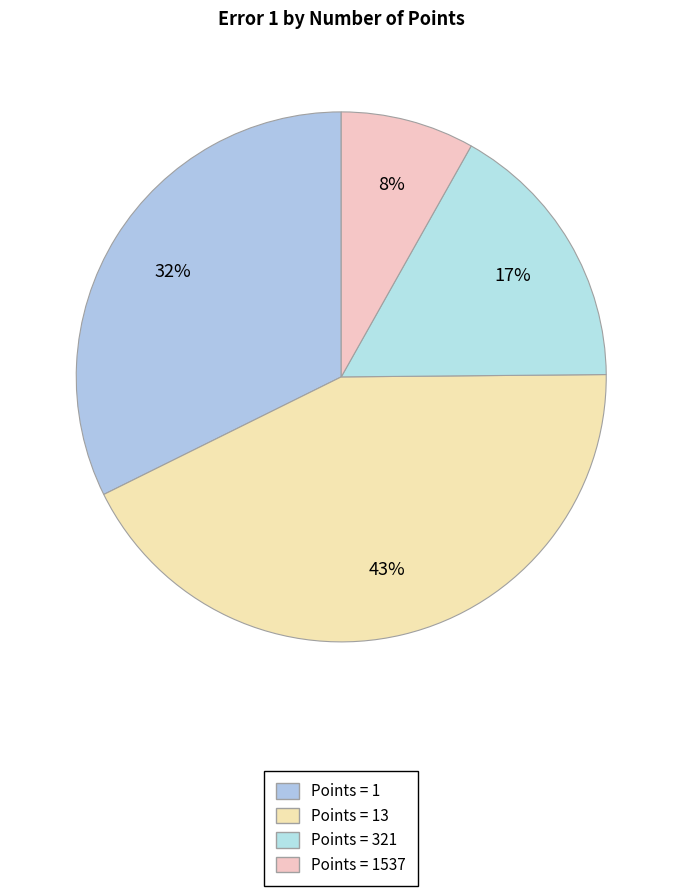

Count the number of slices in the pie.

4